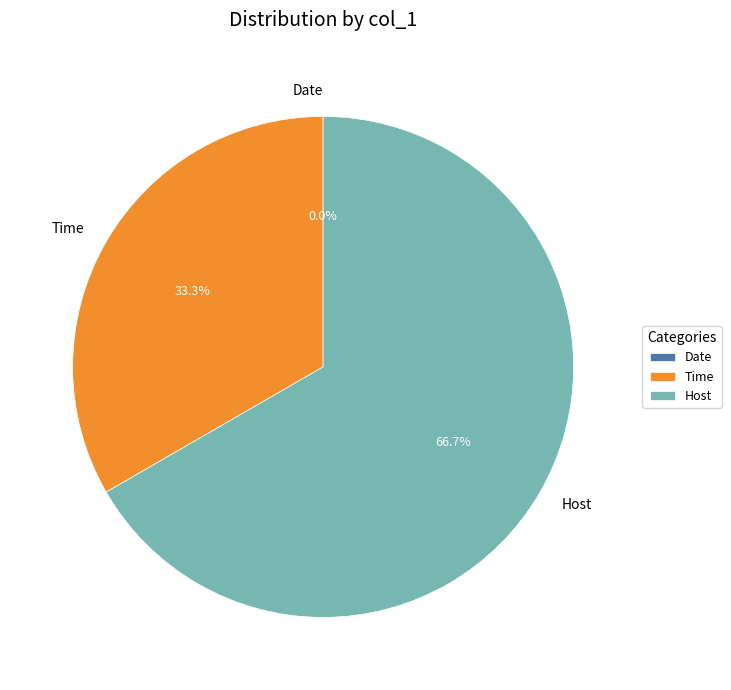

To the nearest percent, what is the combined percentage of Time and Date?

33%